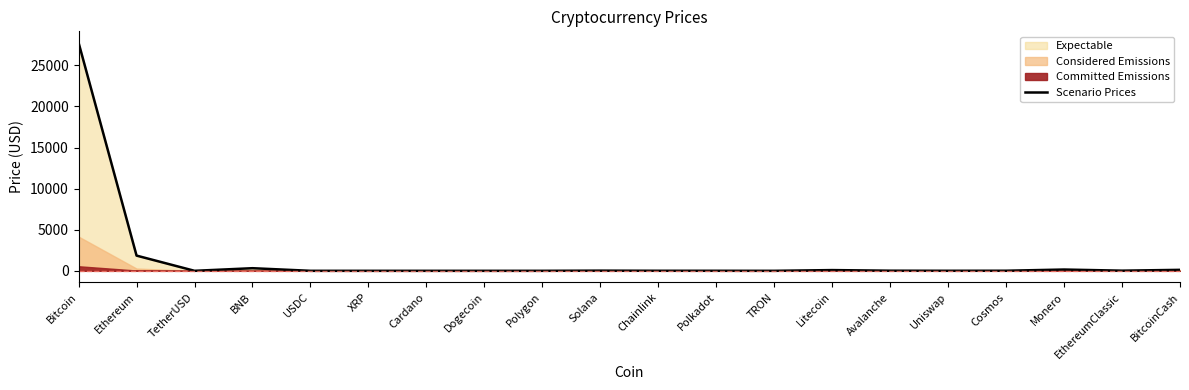

How many lines are shown in the chart?

1